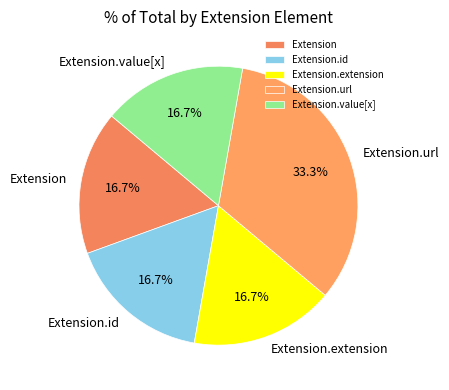

What percentage is NOT represented by Extension.url?

66.7%